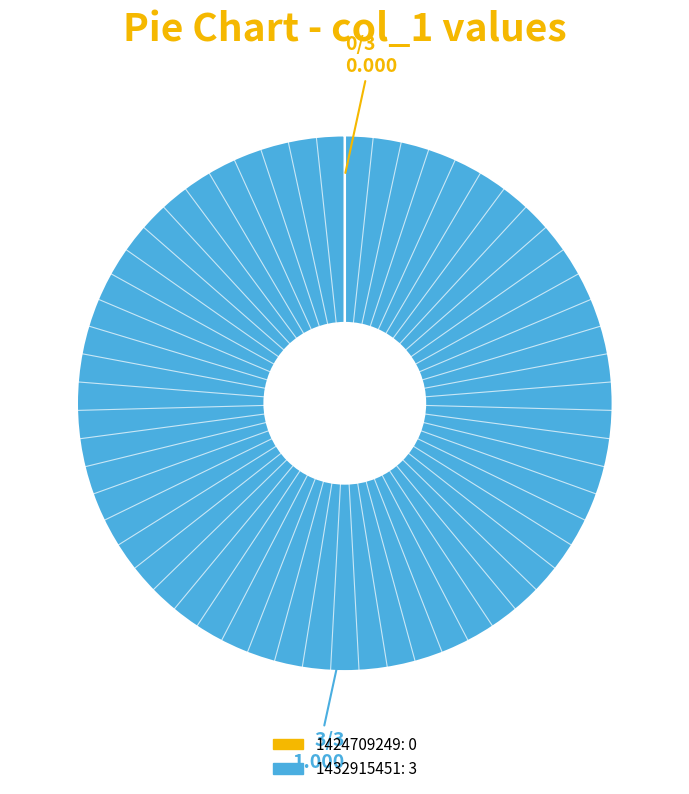

Which category has the biggest portion of the pie?

1432915451